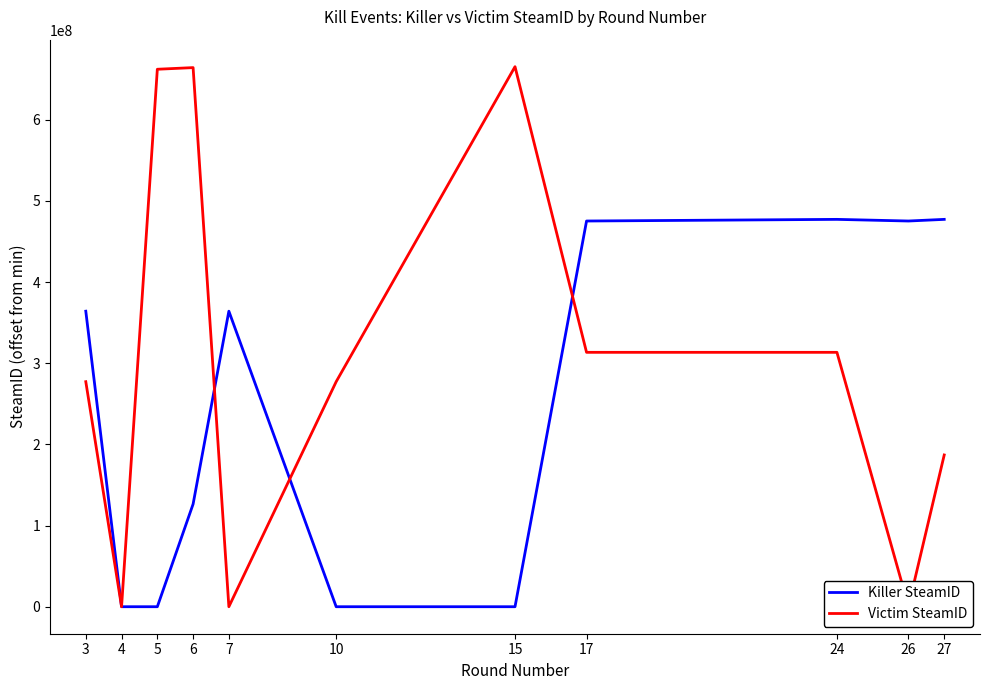

Which series has the largest total across all categories?

Victim SteamID